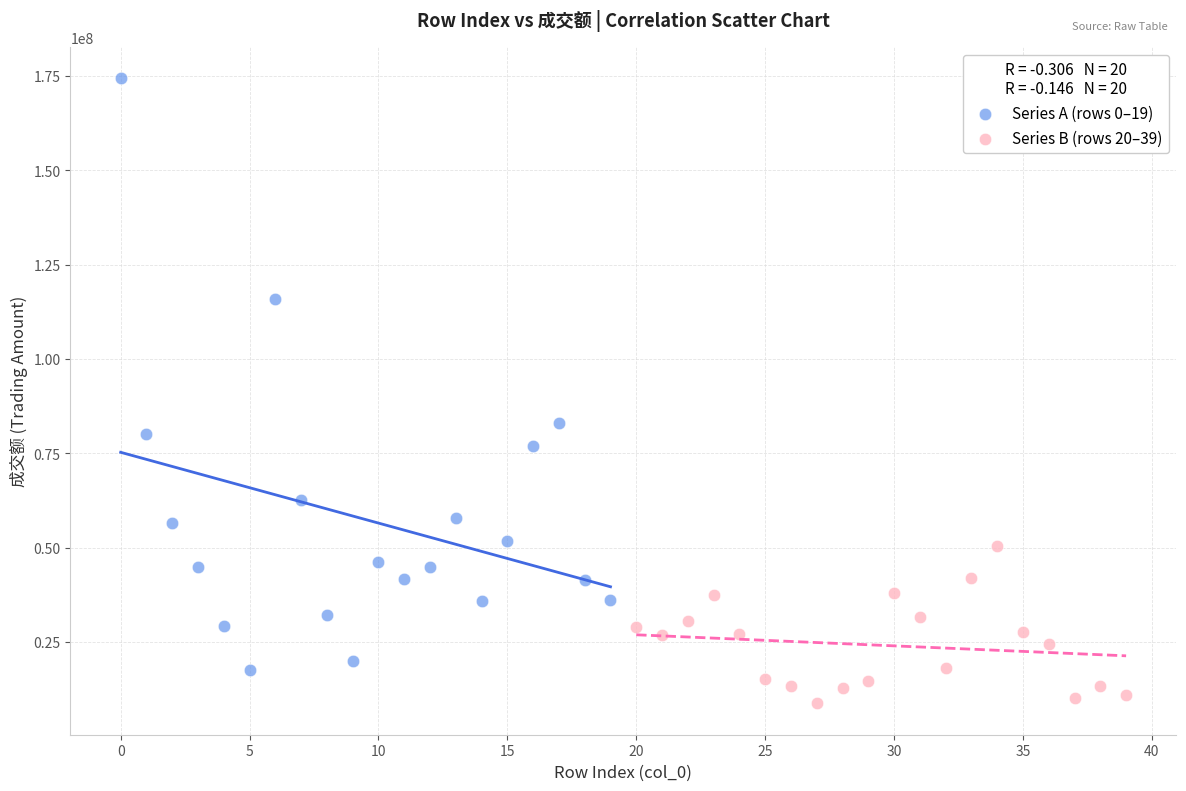

Which series contains the highest Y value?

Series A (rows 0–19)